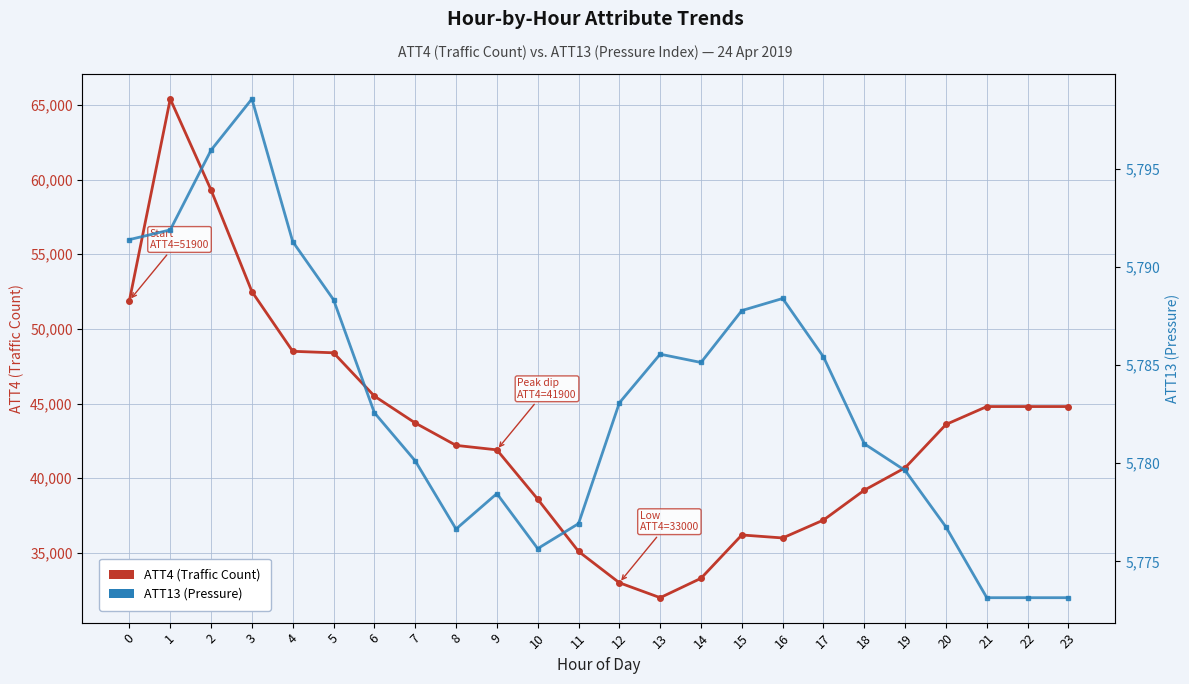

Which label corresponds to the smallest value in the chart?

21